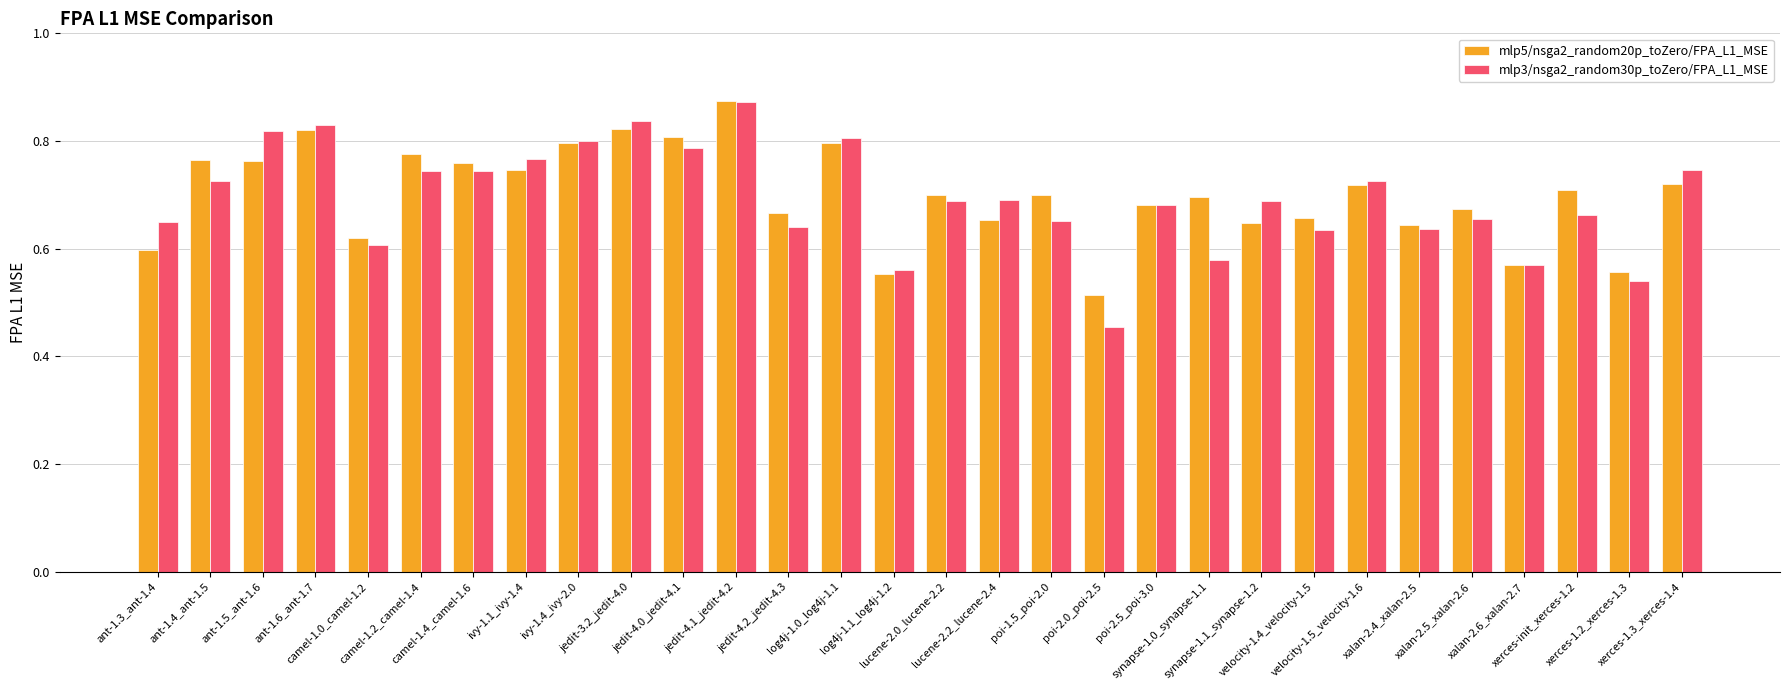

What position from the right is poi-1.5_poi-2.0?

13